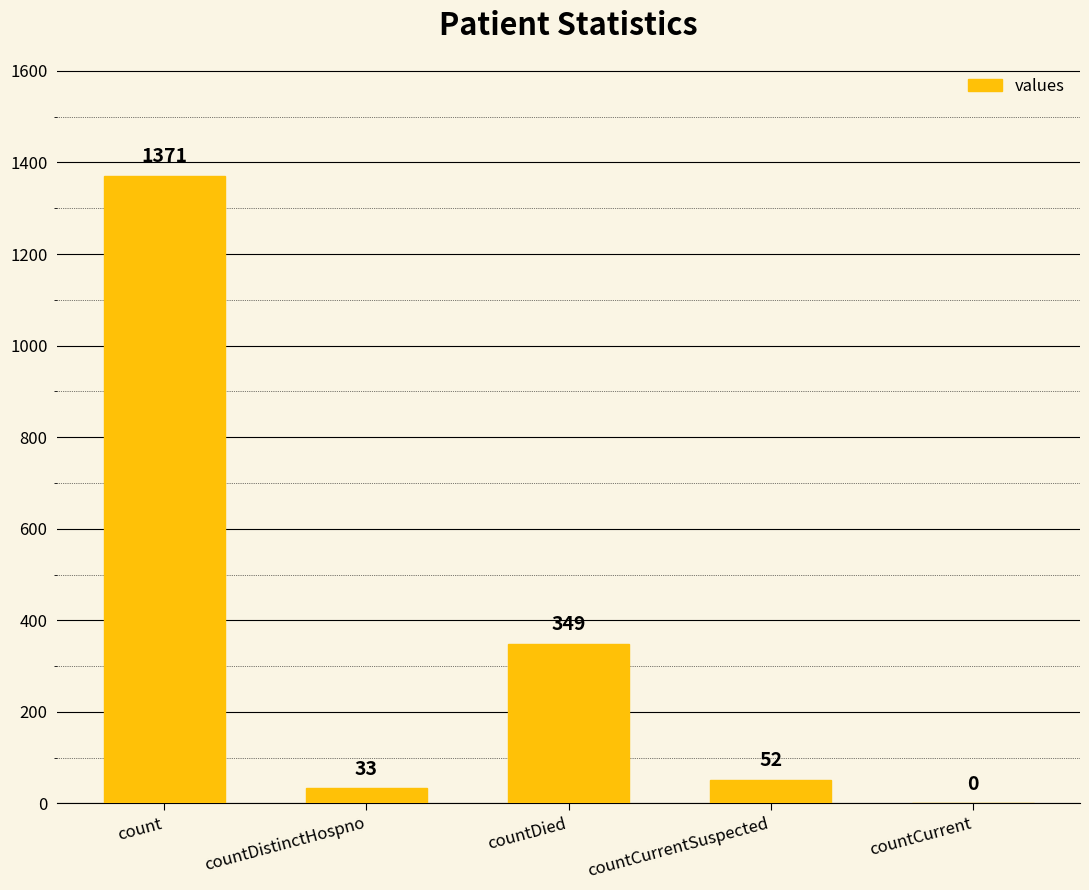

True or false: the data shows 349 at countDied.

True